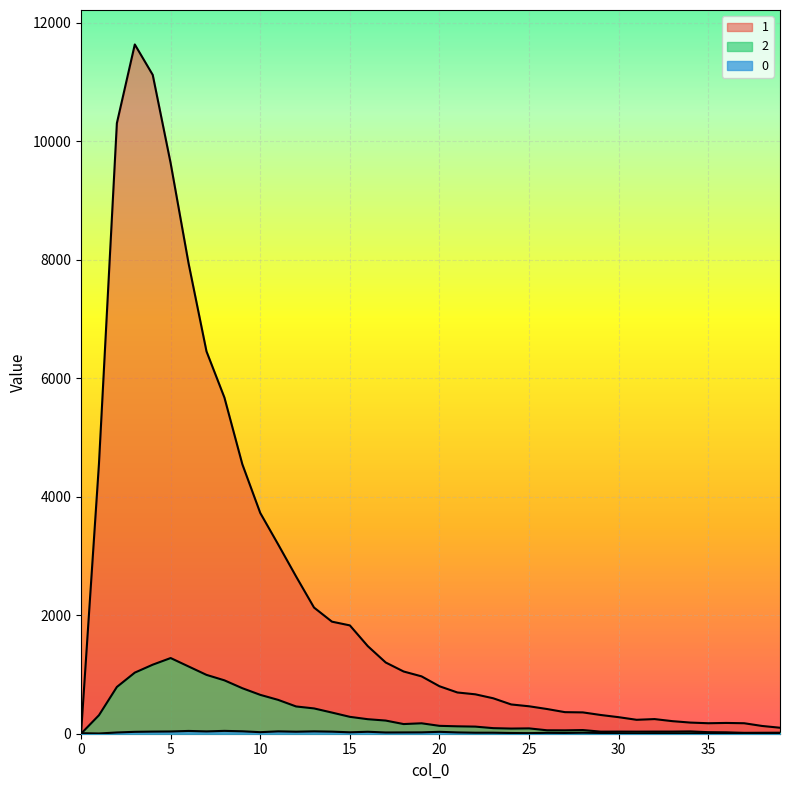

In 1, how many points are higher than both neighbors (excluding endpoints)?

3